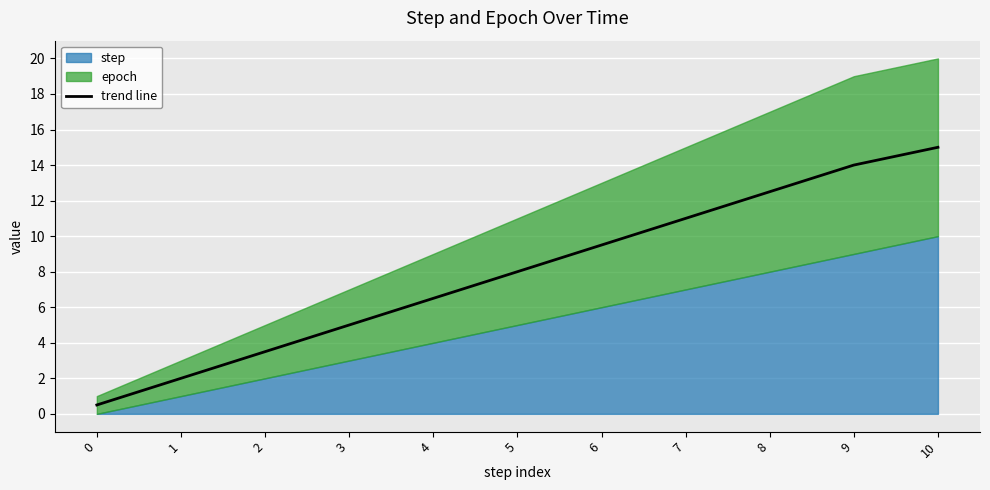

Which has a higher value, 9 or 10?

10